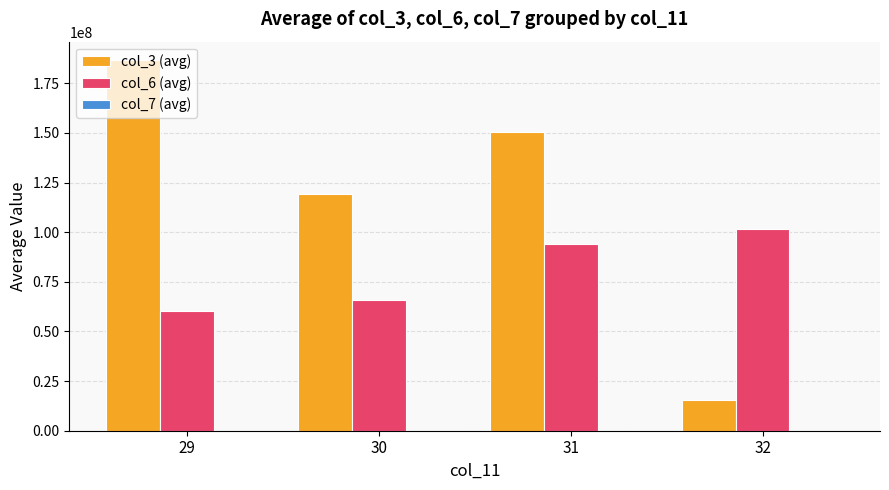

Which series has the widest spread of values?

col_3 (avg)